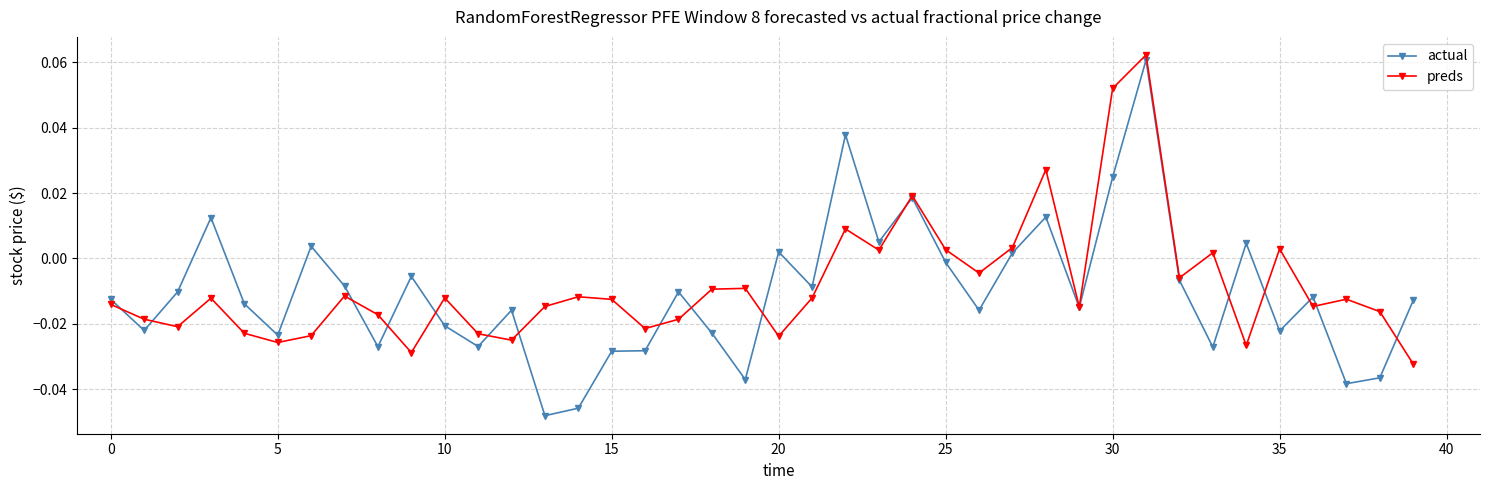

At how many categories does at least one series exceed 0?

14